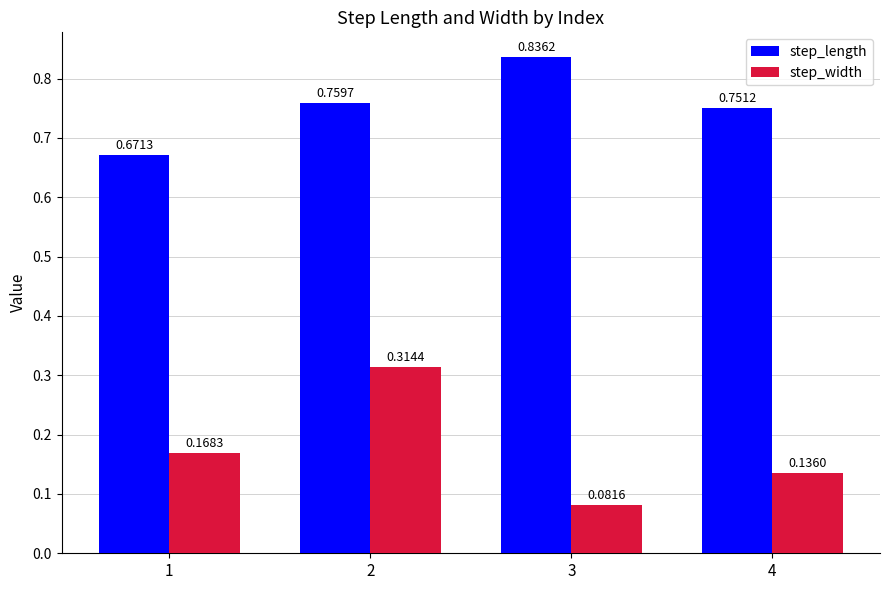

At which category does the chart reach its peak across all series?

3